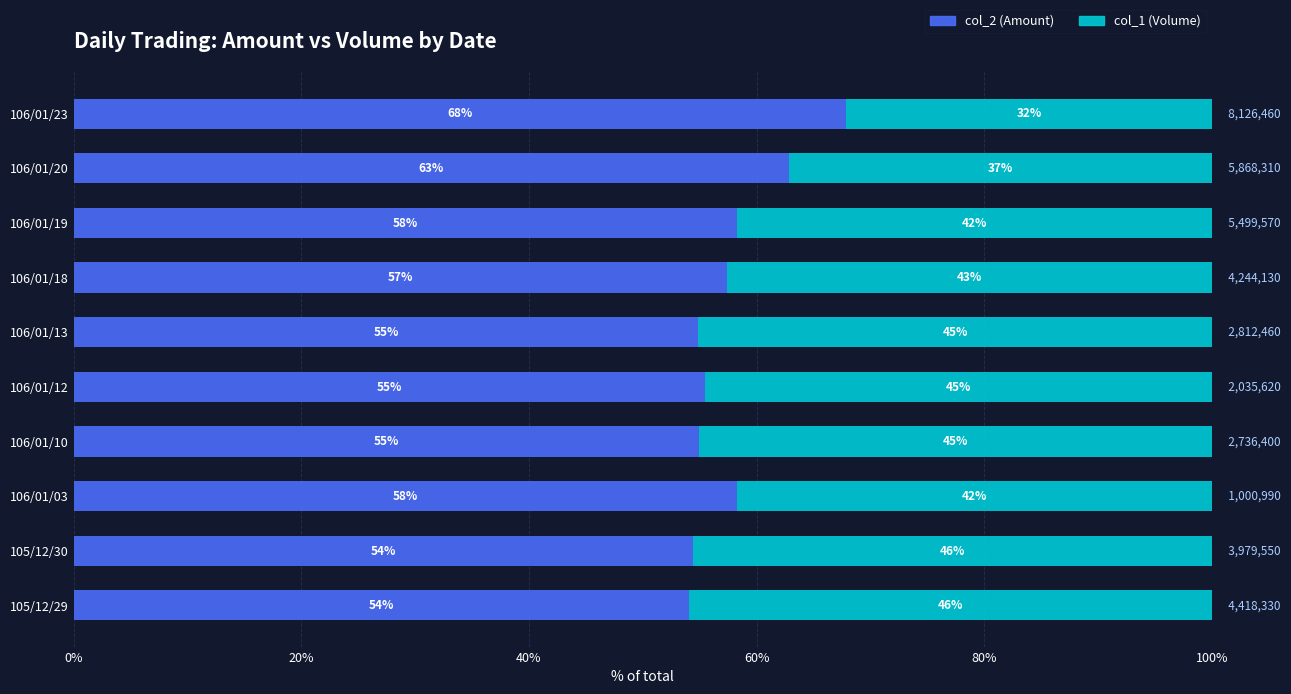

The value of col_2 (Amount) at 106/01/18 is 57.4. True or false?

True